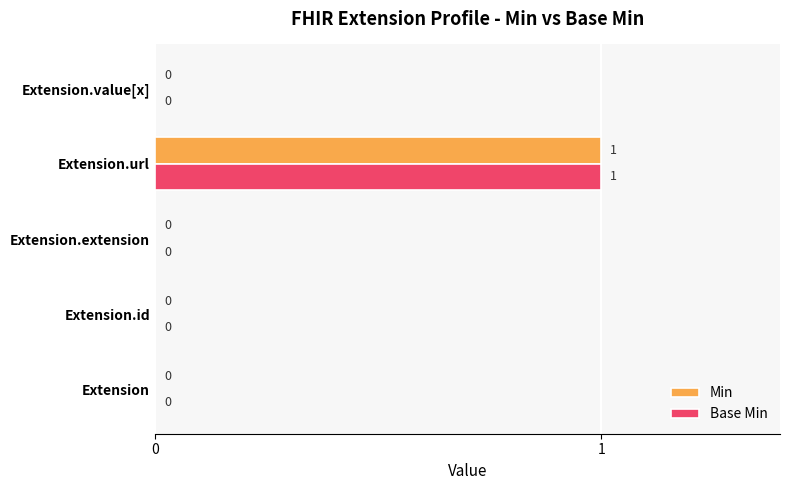

Count the Min values in the range 0 to 1.

5